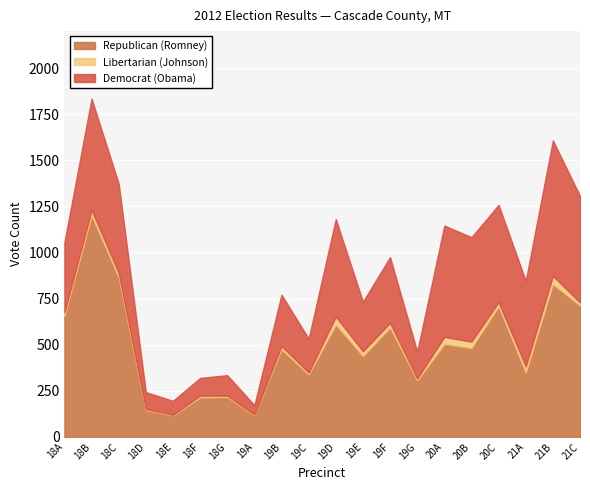

Which has a higher value, 21B or 19E?

21B